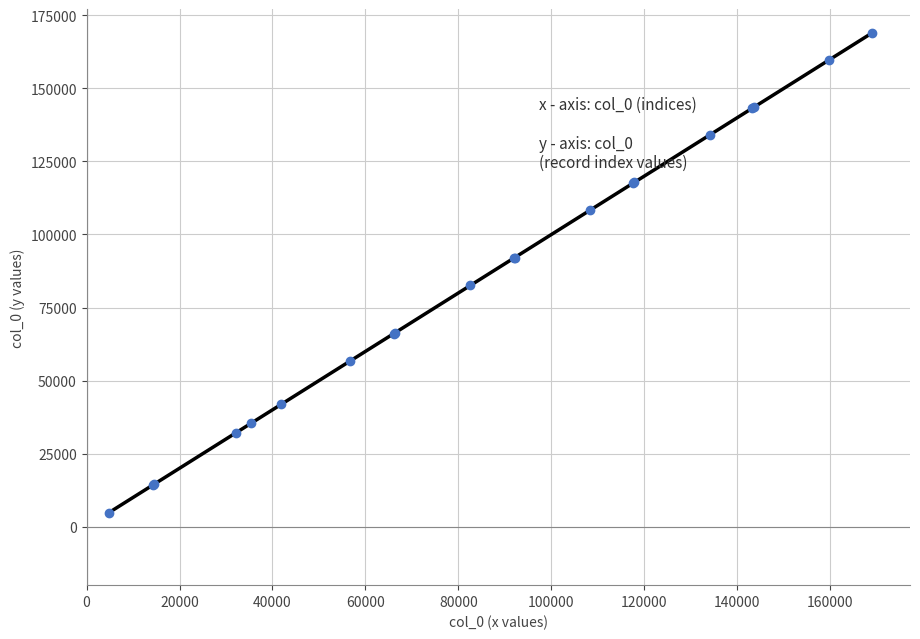

What is the greatest value displayed?

168929